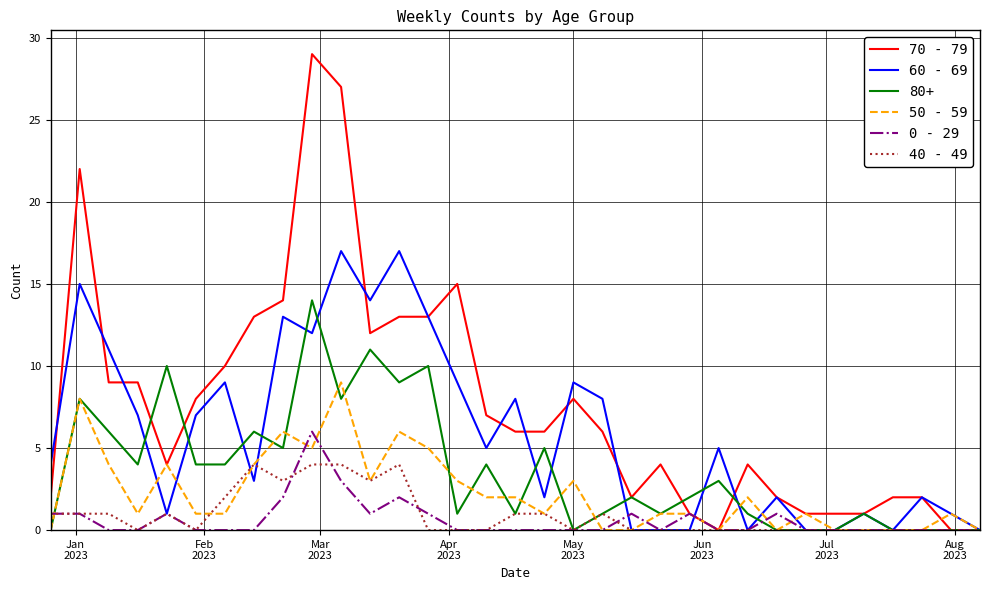

How many series are shown in this chart?

6